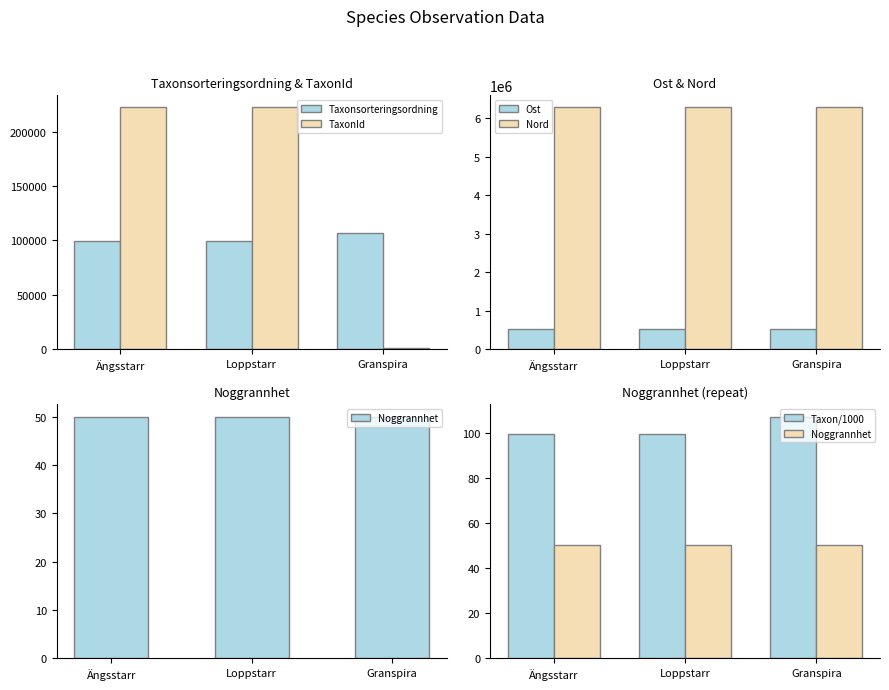

Are the bars horizontal?

No